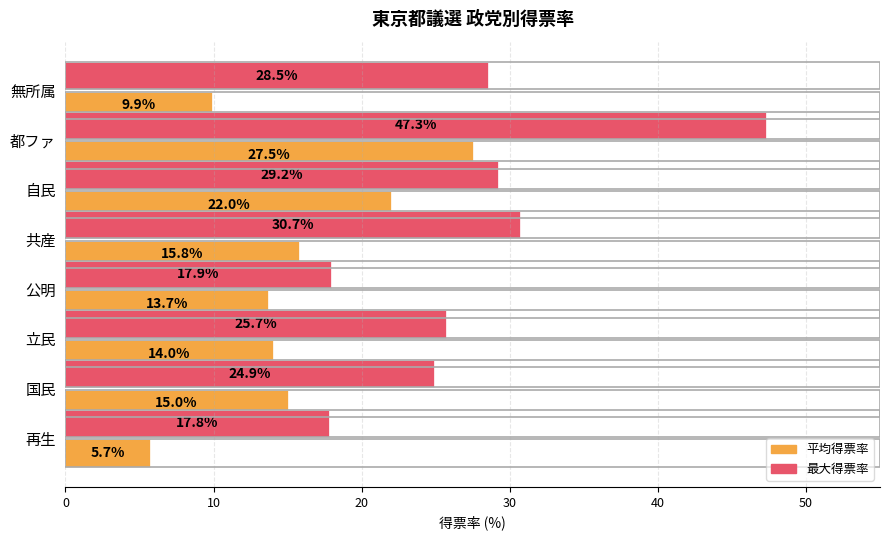

At which category is the sum across all series the highest?

都ファ